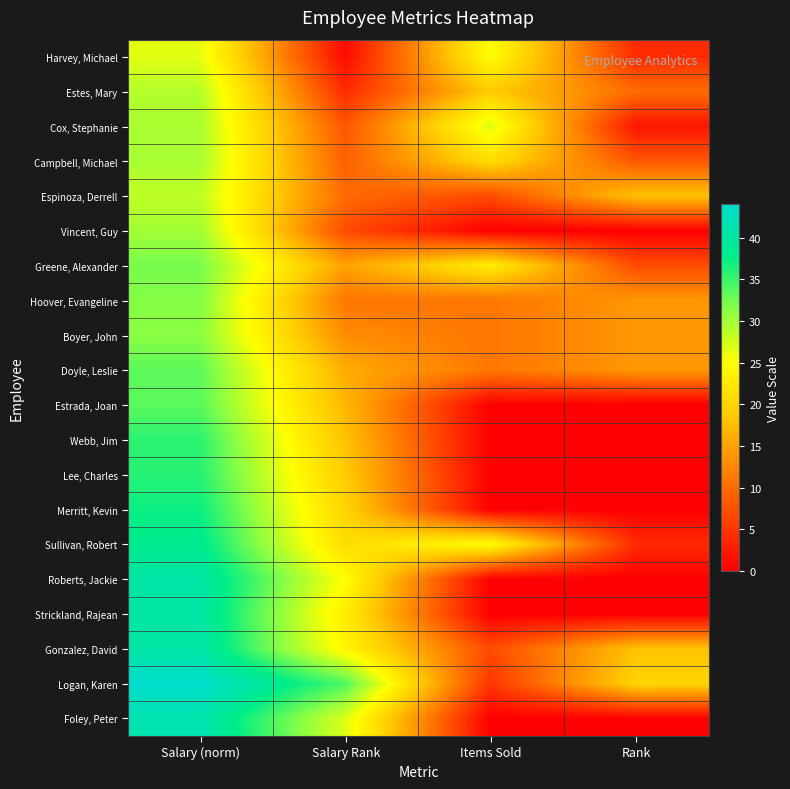

Which category has the highest value across all series?

Salary (norm)